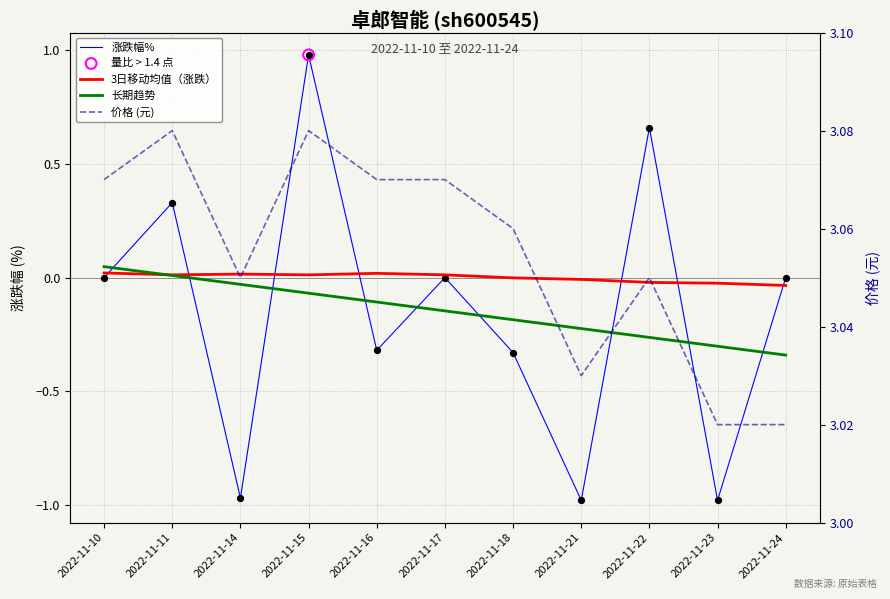

At how many categories does at least one series exceed 0?

11